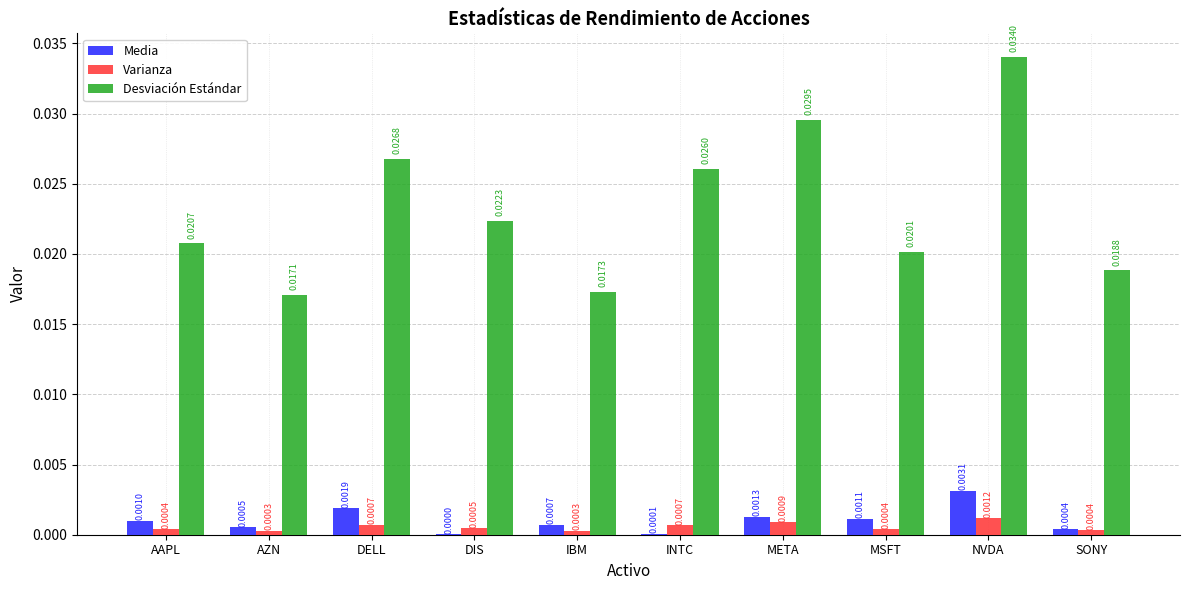

At which category is the sum across all series the highest?

NVDA